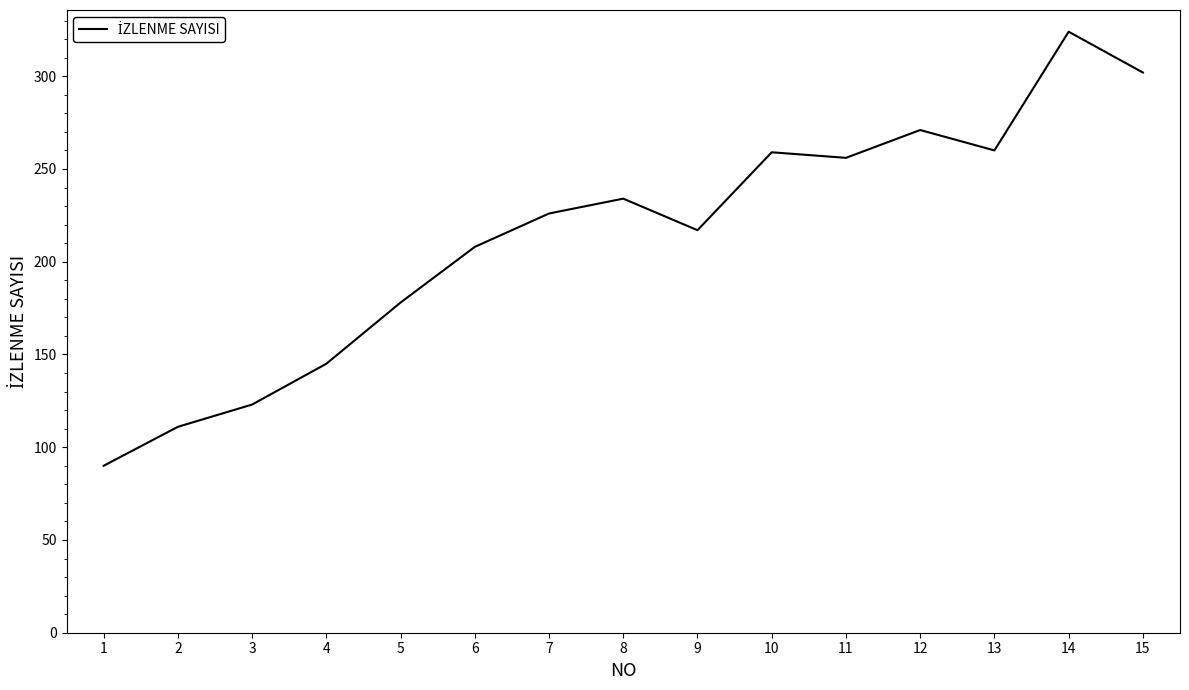

What is the greatest value displayed?

324